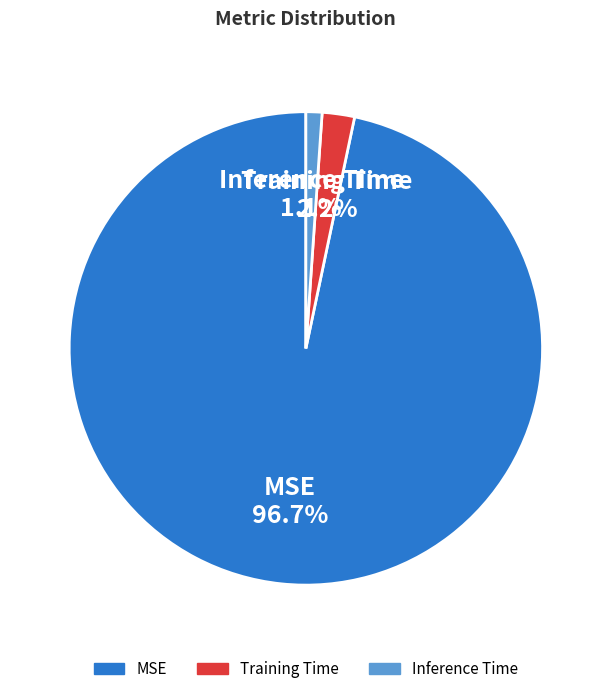

Is there a majority slice in this chart?

Yes